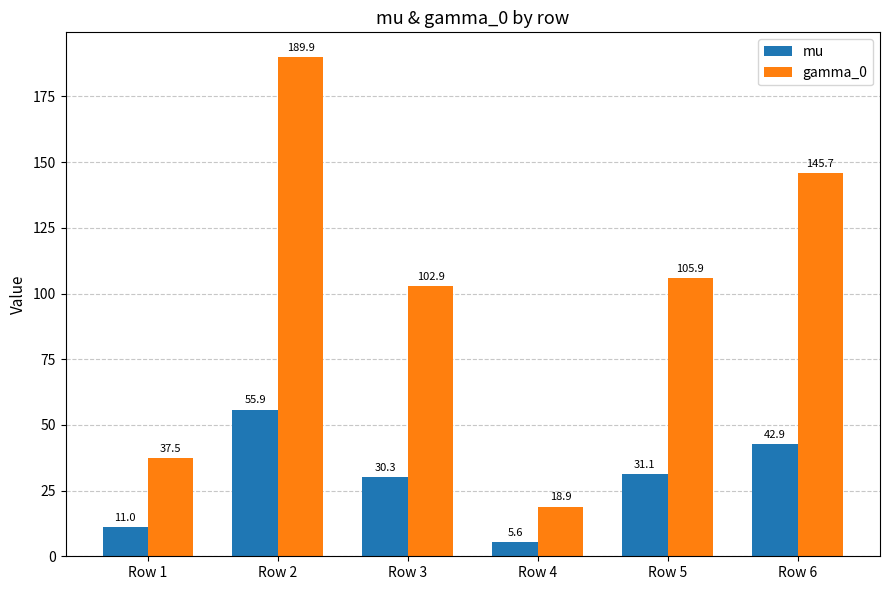

True or false: mu has a value of 30.3 at Row 3.

True